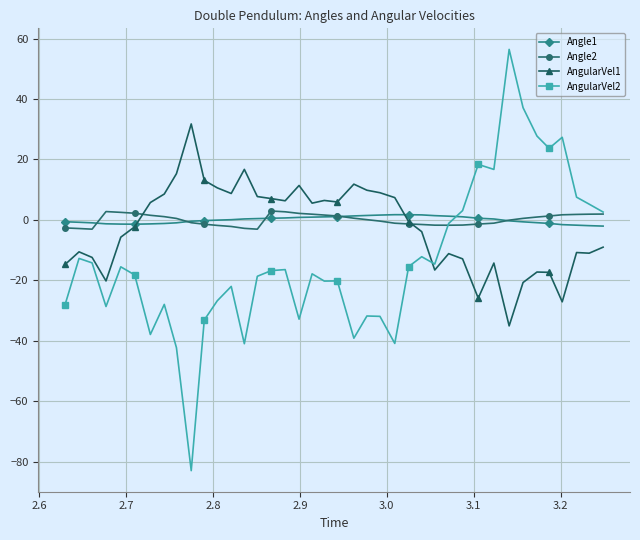

Which series has the largest range (max minus min)?

AngularVel2